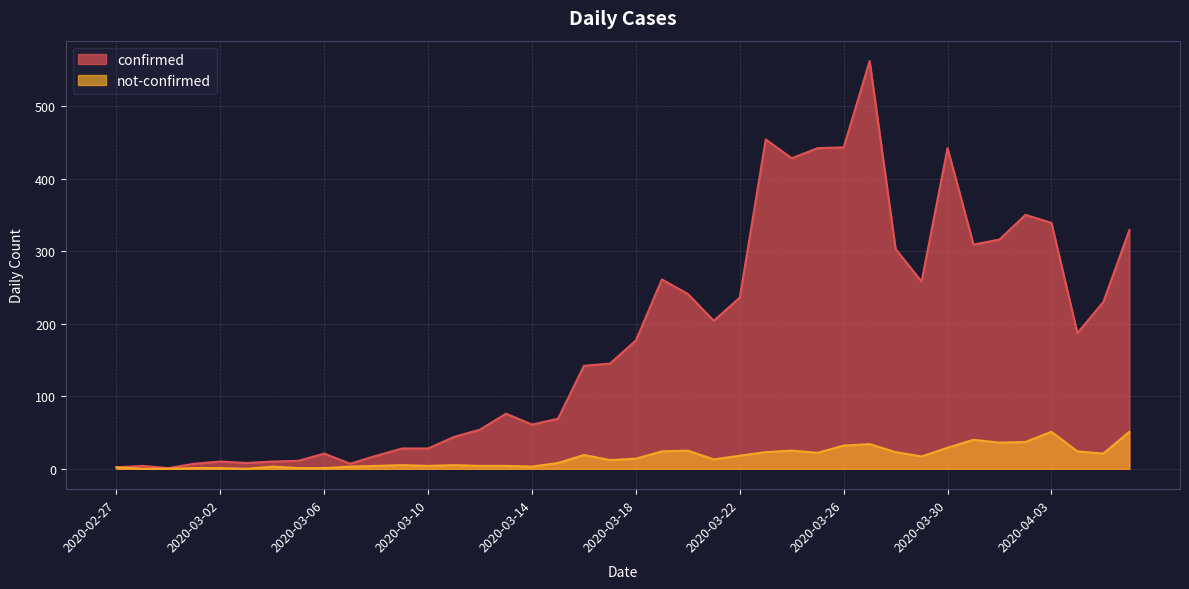

What are all the series names shown in the legend?

confirmed, not-confirmed